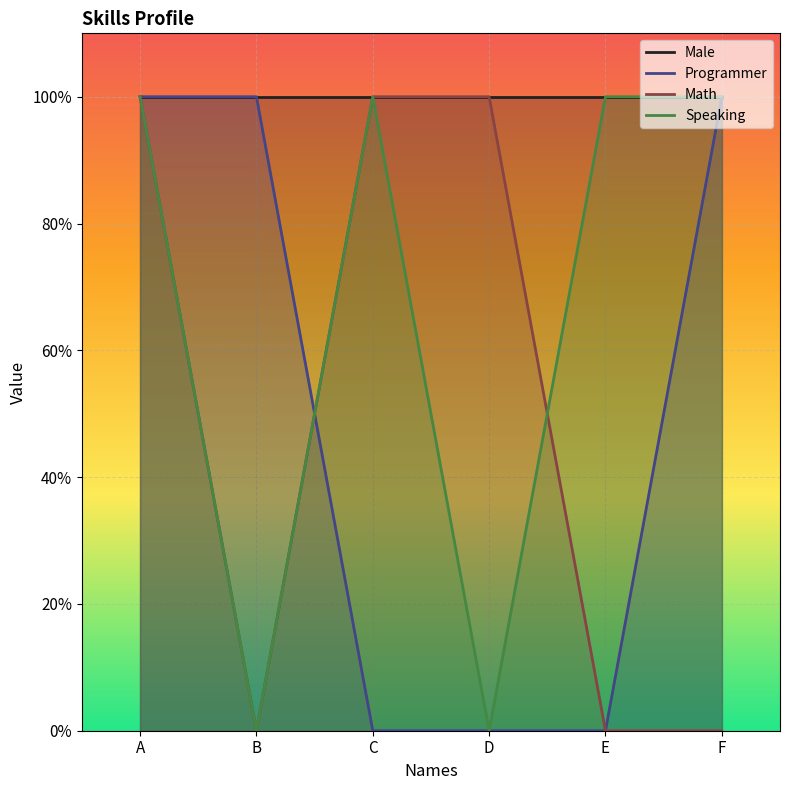

What are all the series names shown in the legend?

Male, Programmer, Math, Speaking